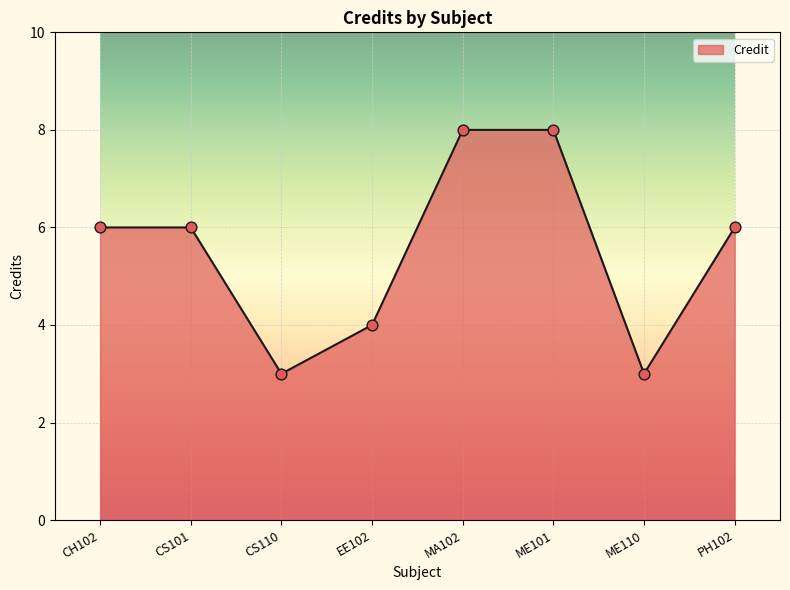

What is the ratio of the value at PH102 to the value at CH102?

1.0